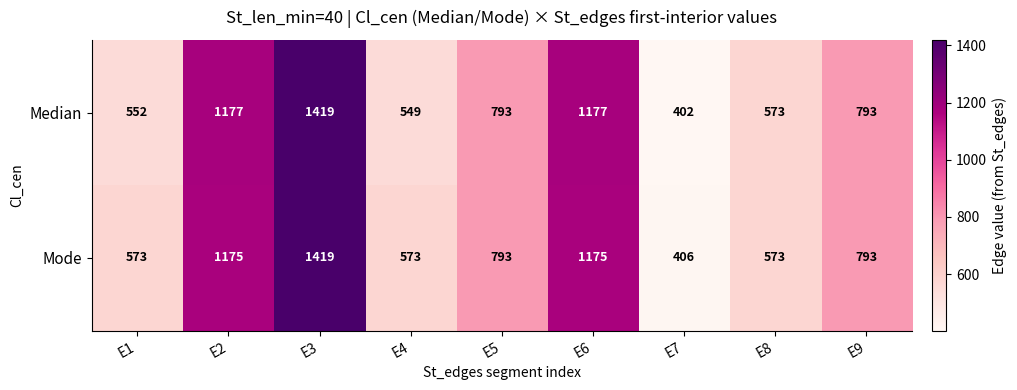

What is the difference between the highest and lowest values at E4?

24